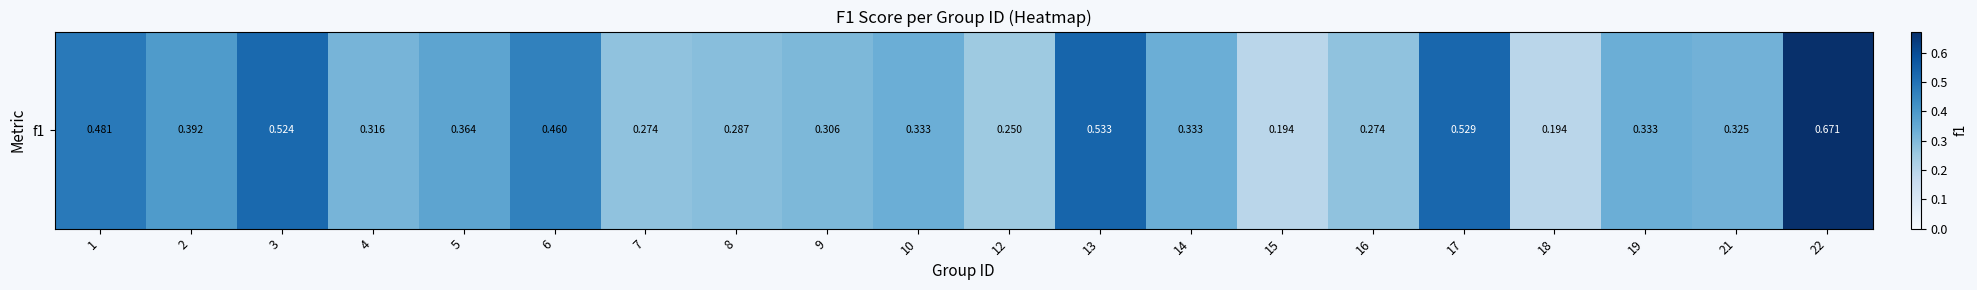

What is the change in value from 15 to 17?

+0.3